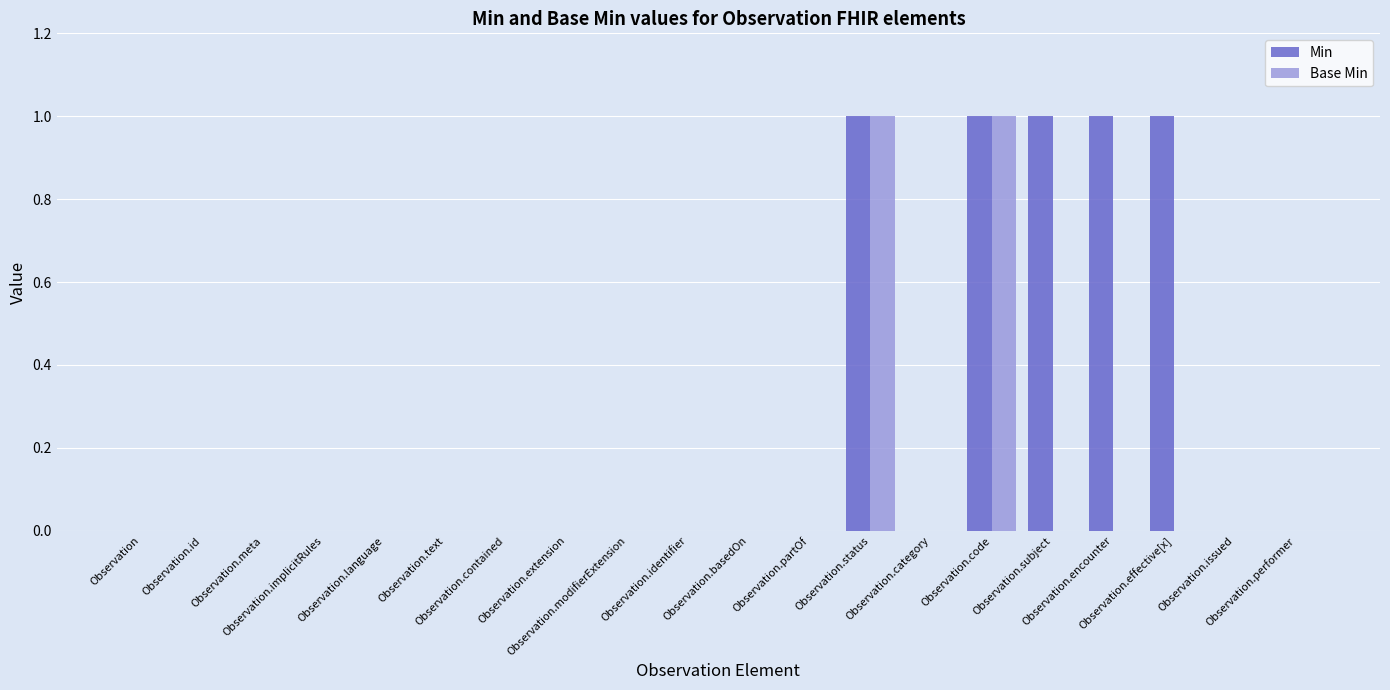

Count the Min values in the range 0 to 1.

20